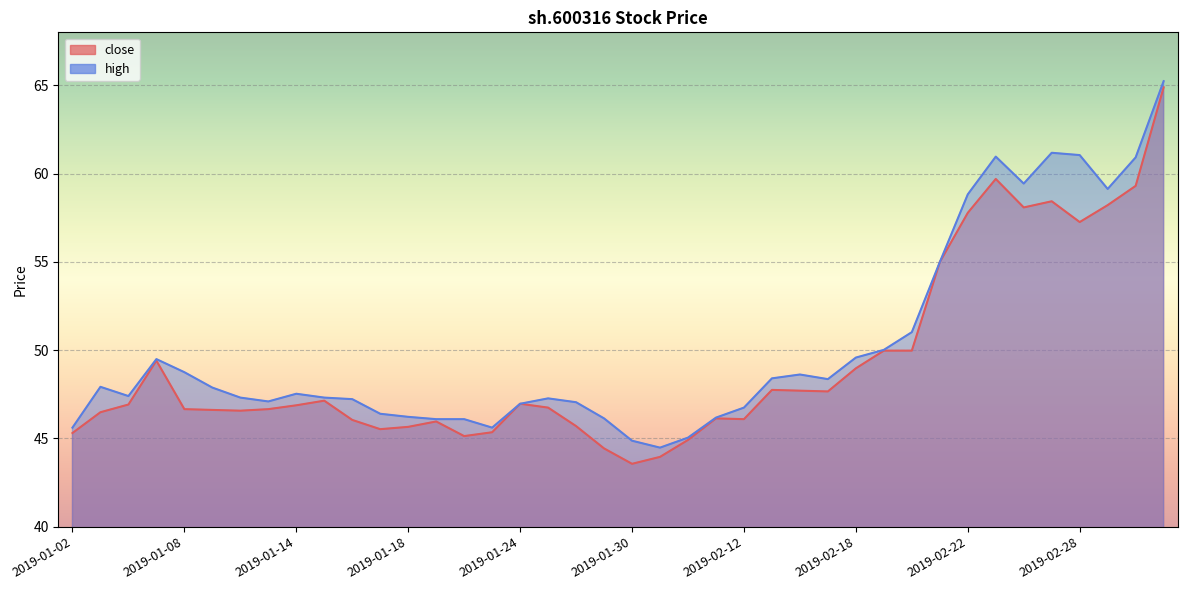

At which label does close reach its minimum?

2019-01-30